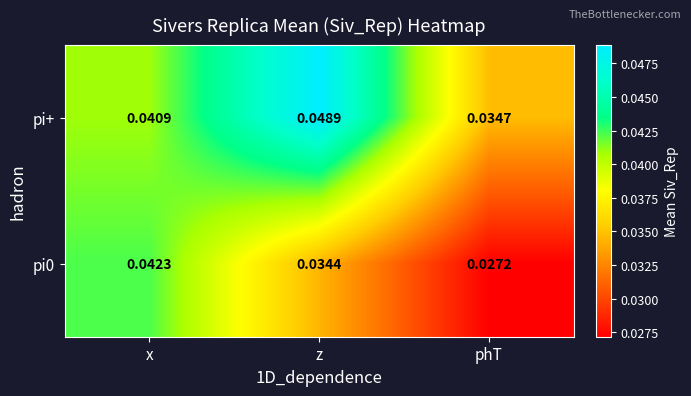

At how many categories does at least one series exceed 0?

3